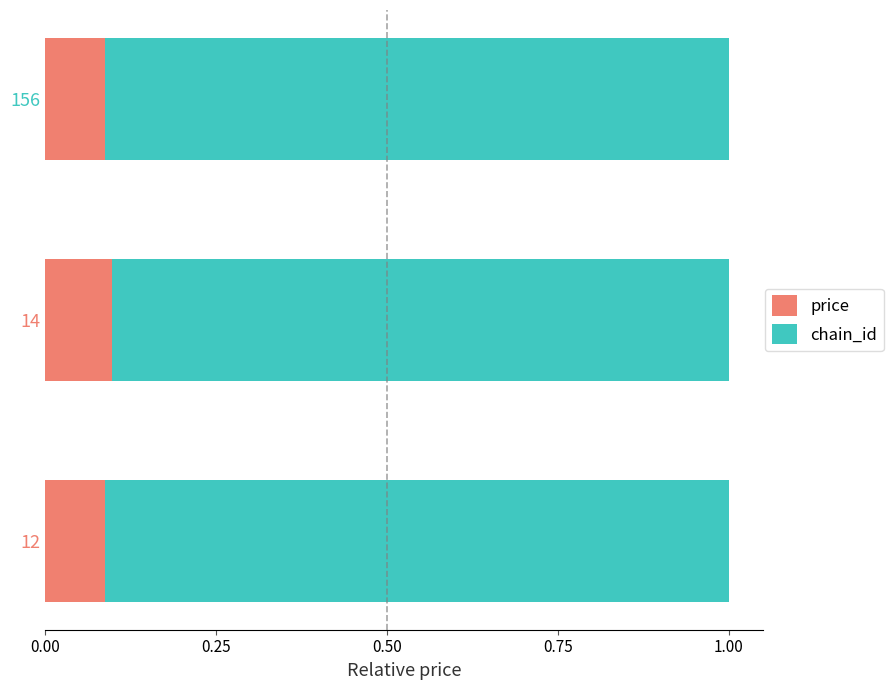

What is the sum of all price values?

0.3